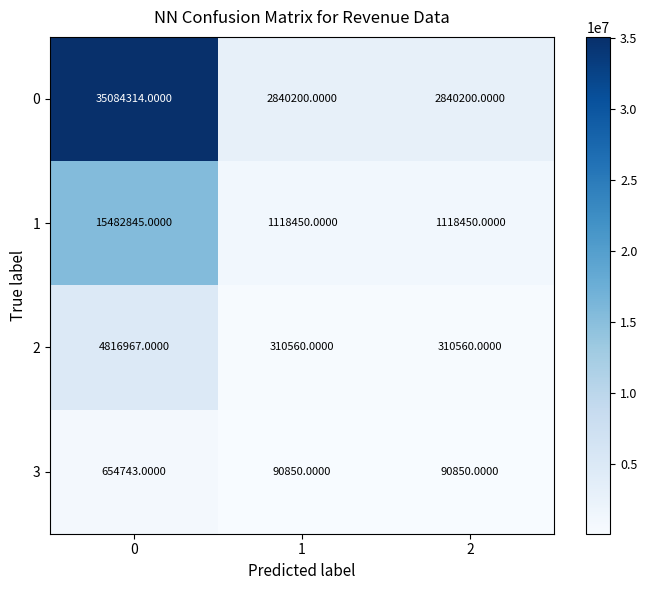

List the series in order of their peak value, highest first.

0, 1, 2, 3